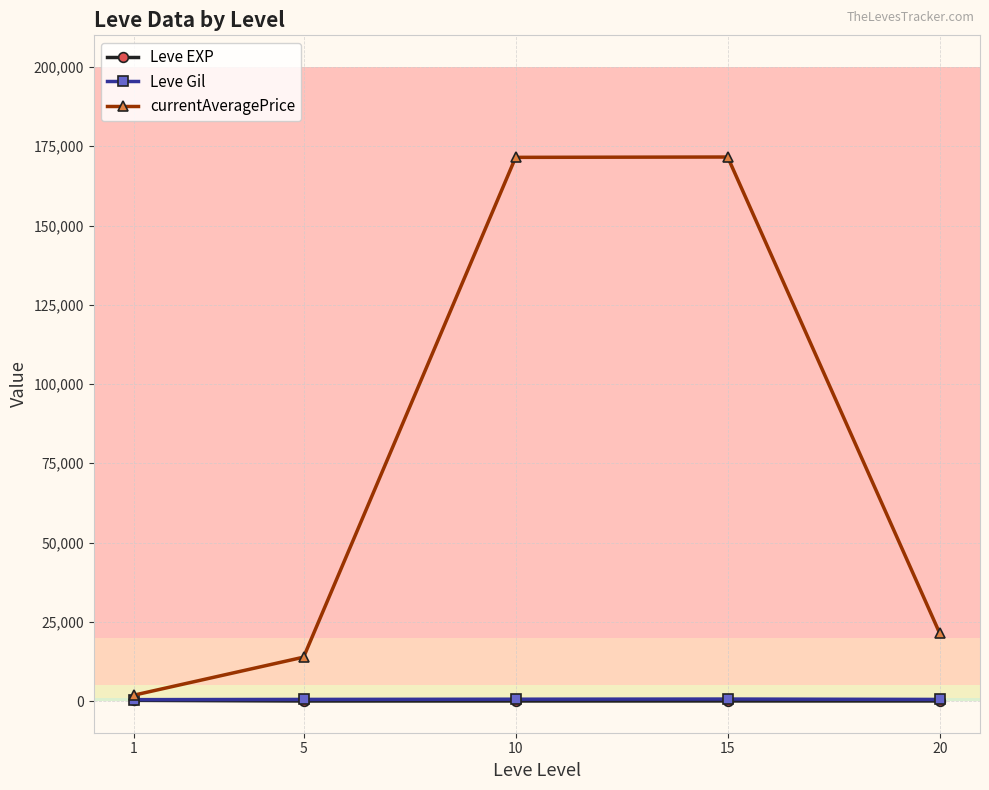

Which series has the widest spread of values?

currentAveragePrice